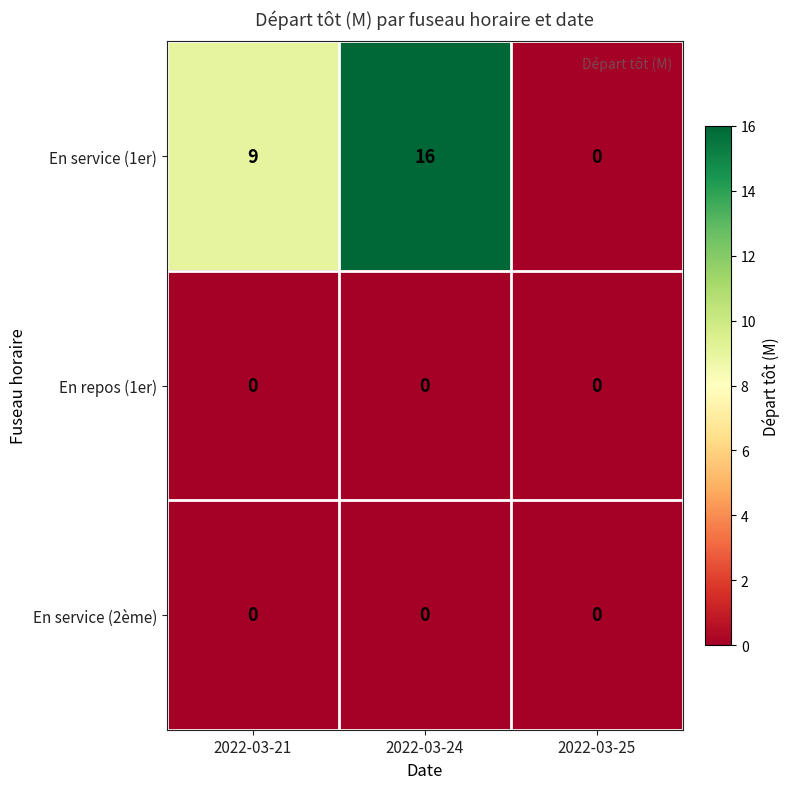

The value of En service (2ème) at 2022-03-24 is 0. True or false?

True